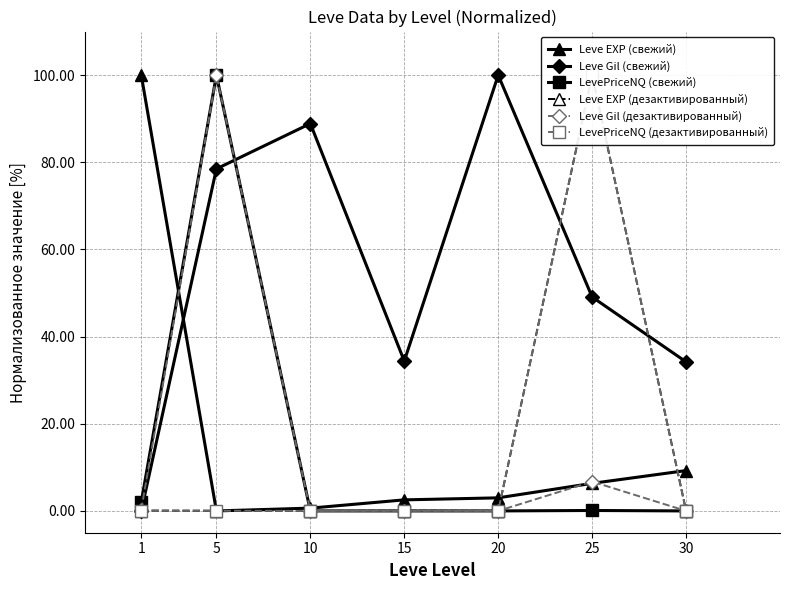

What is the difference between the highest and lowest values at 20?

100.0